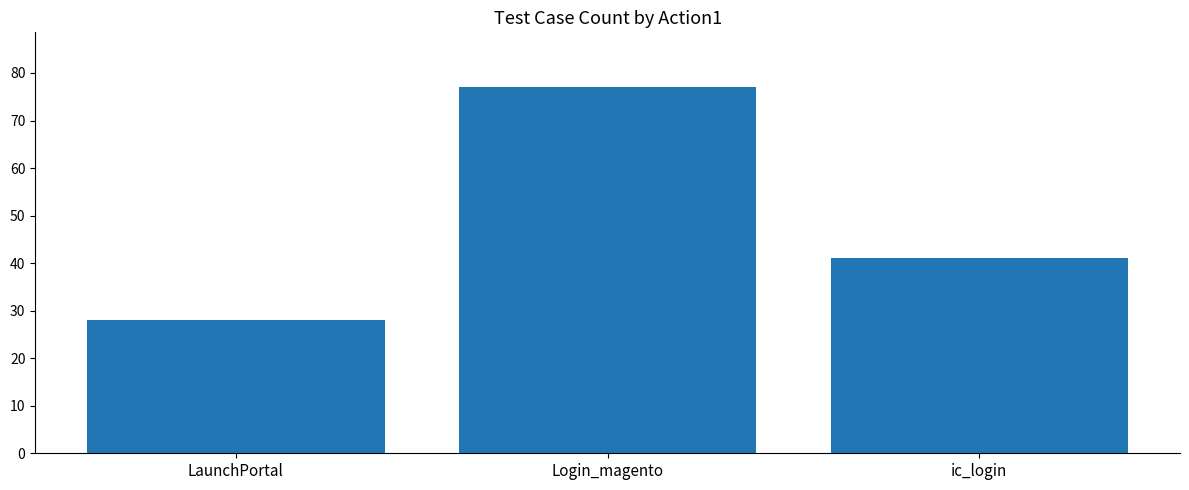

What is the value of the 3rd bar from the left?

41